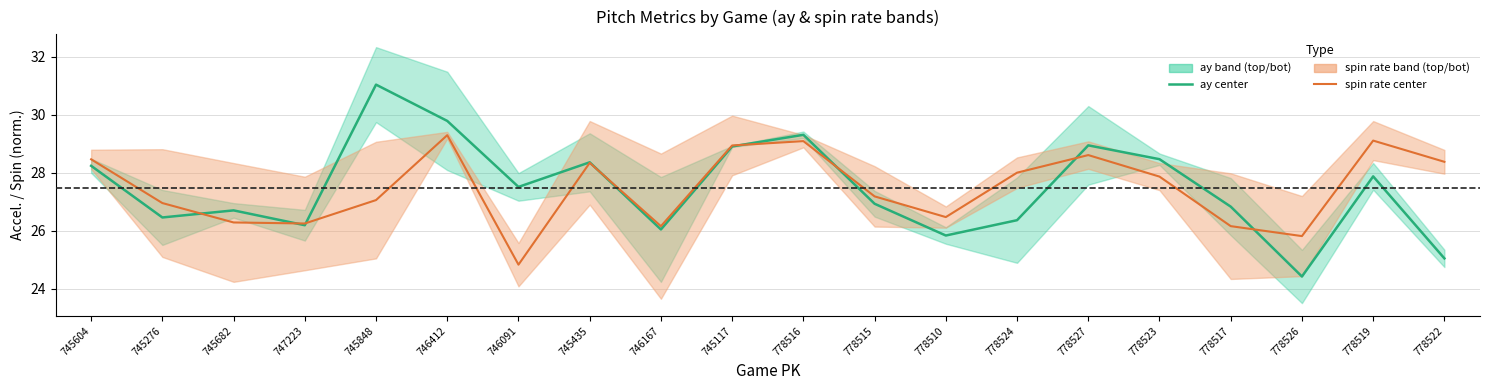

True or false: spin rate center and ay center intersect in this chart.

True